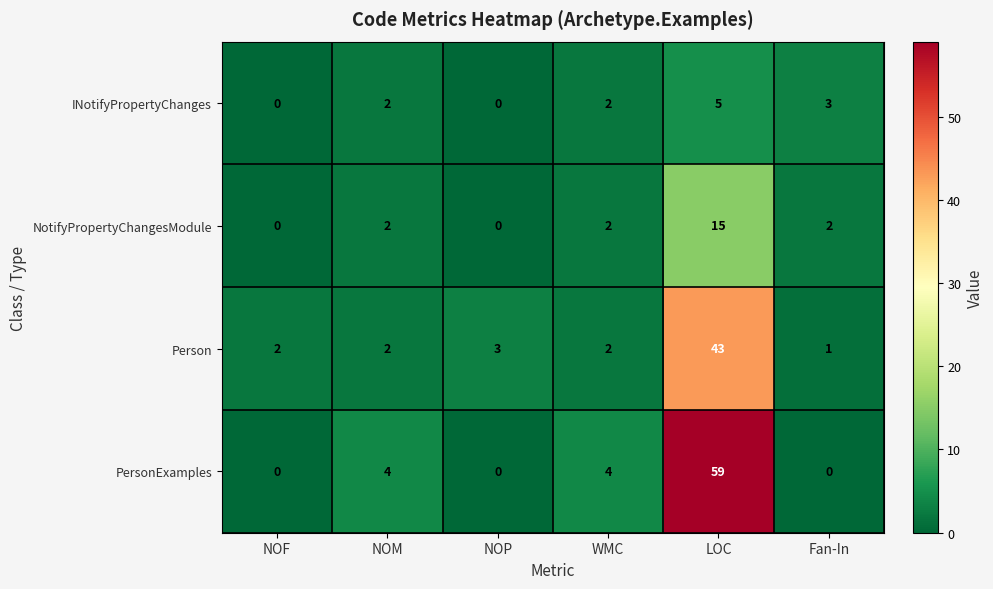

What is the sum of the INotifyPropertyChanges values at Fan-In and LOC?

8